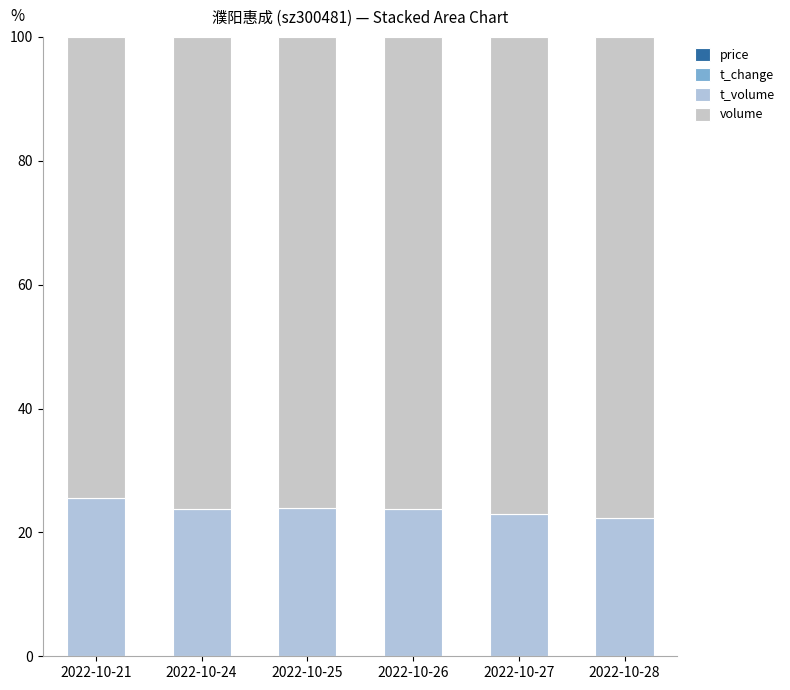

The volume series shows 51.4 at 2022-10-27. True or false?

False